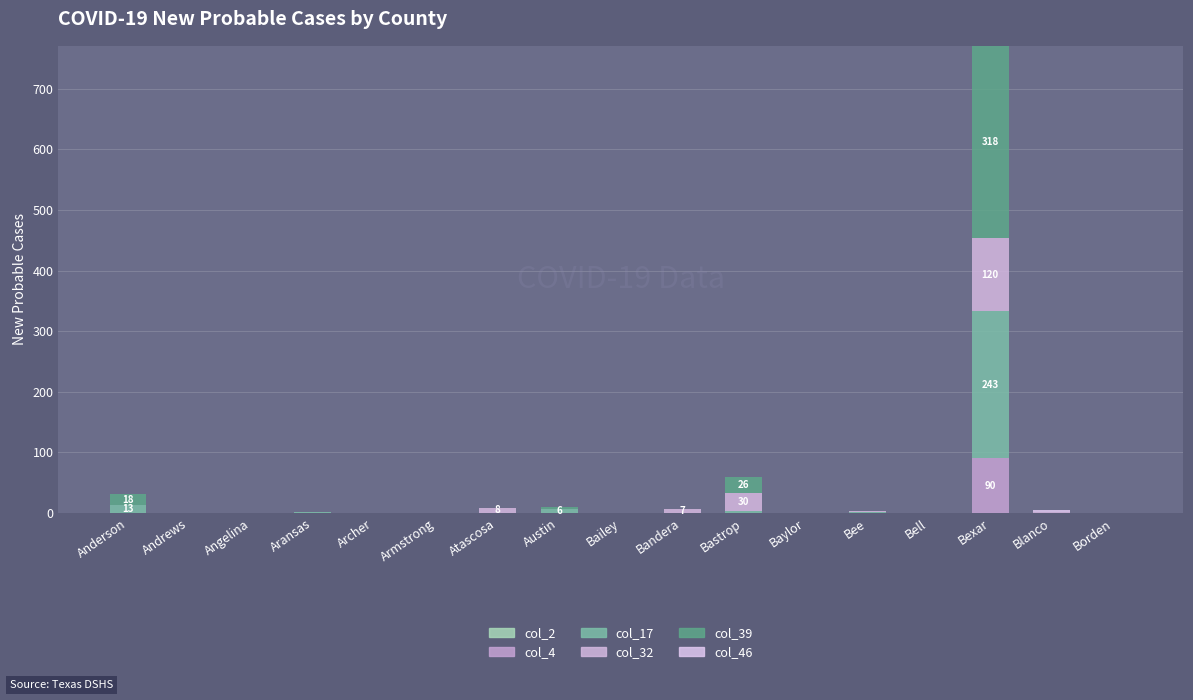

Which series has the widest spread of values?

col_39